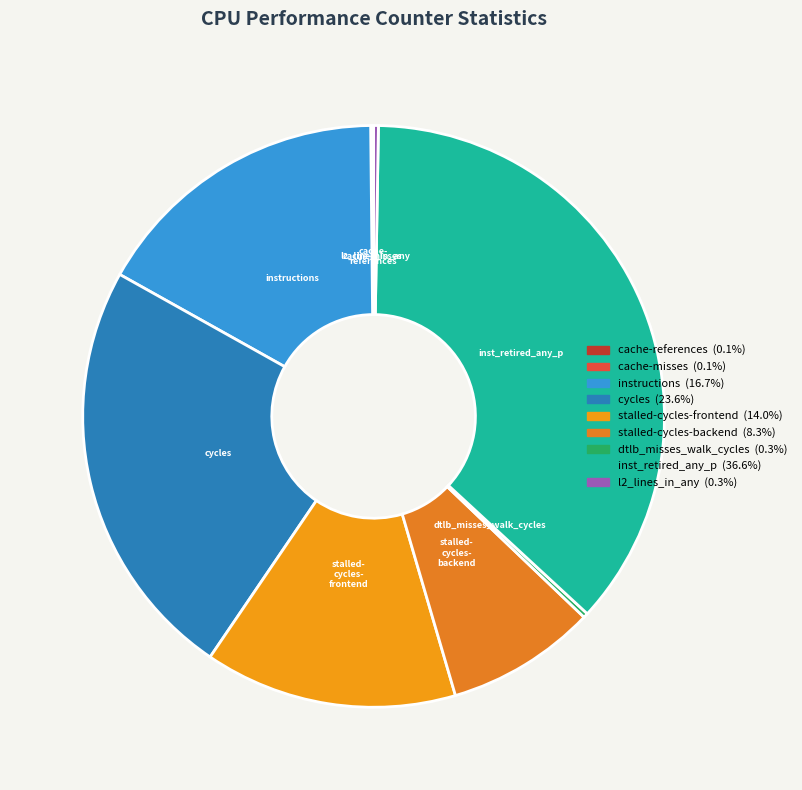

Which category has the smallest portion of the pie?

cache-misses